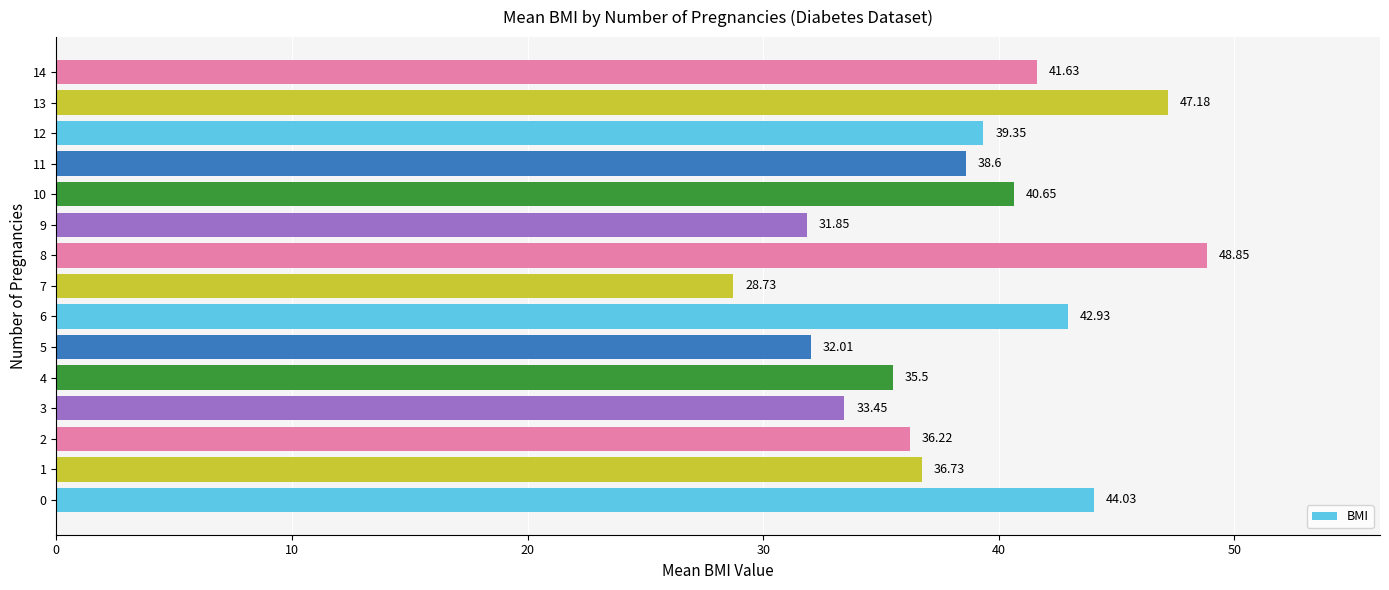

List the labels in order of value, largest first.

8, 13, 0, 6, 14, 10, 12, 11, 1, 2, 4, 3, 5, 9, 7